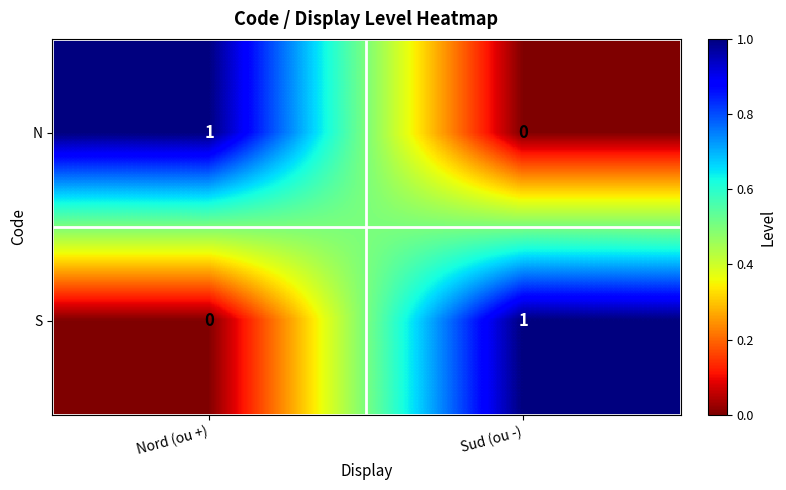

At which label does S reach its minimum?

Nord (ou +)